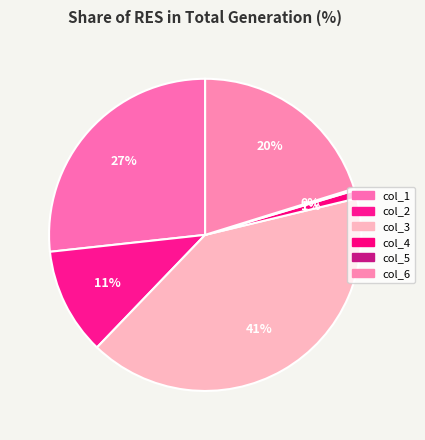

Which category has the smallest portion of the pie?

col_5